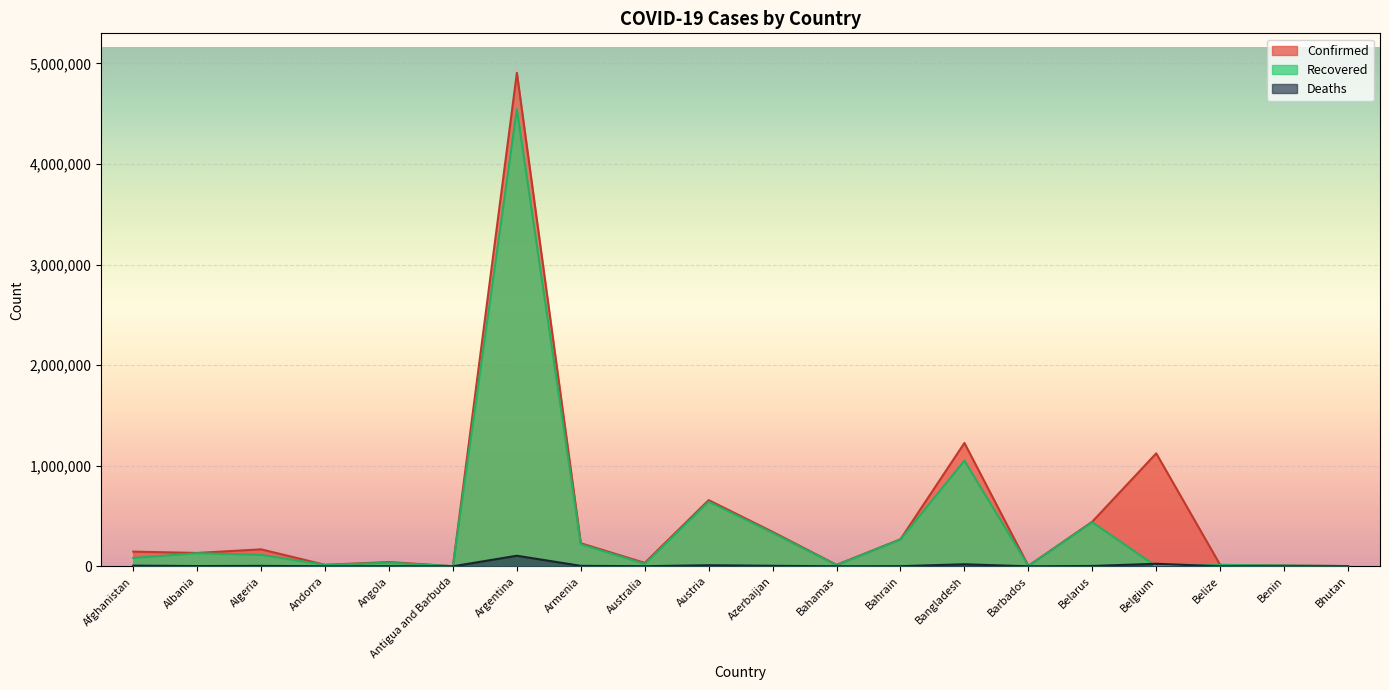

Which category has the lowest value in the Confirmed series?

Antigua and Barbuda